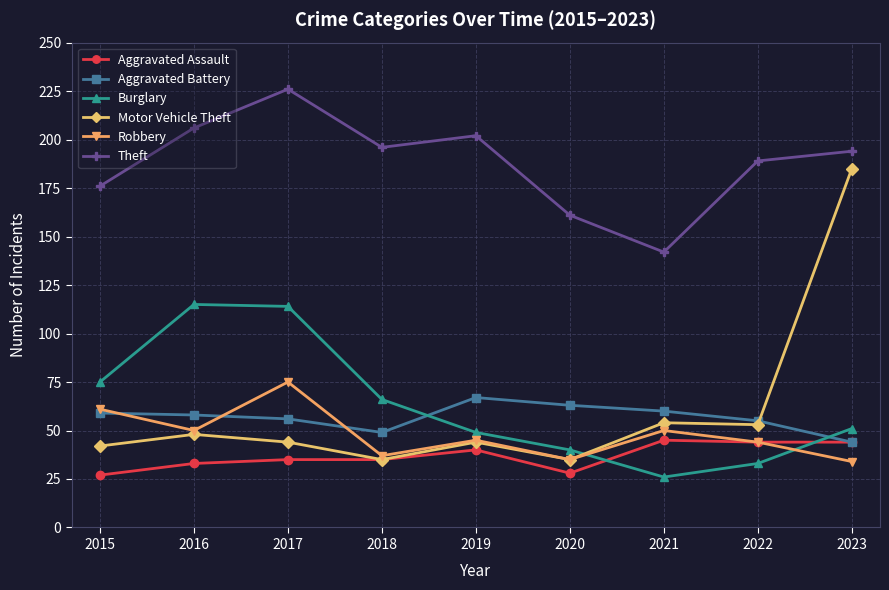

What is the total value across all series at 2022?

418